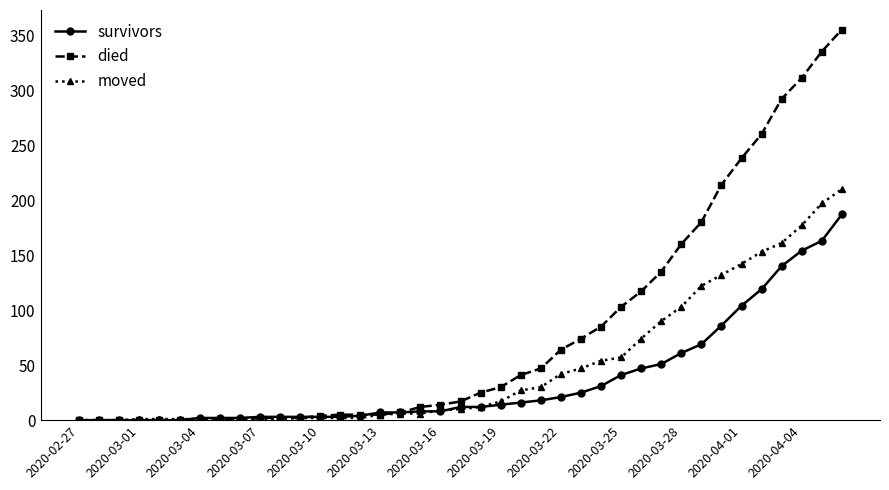

List the series in order of their peak value, lowest first.

survivors, moved, died